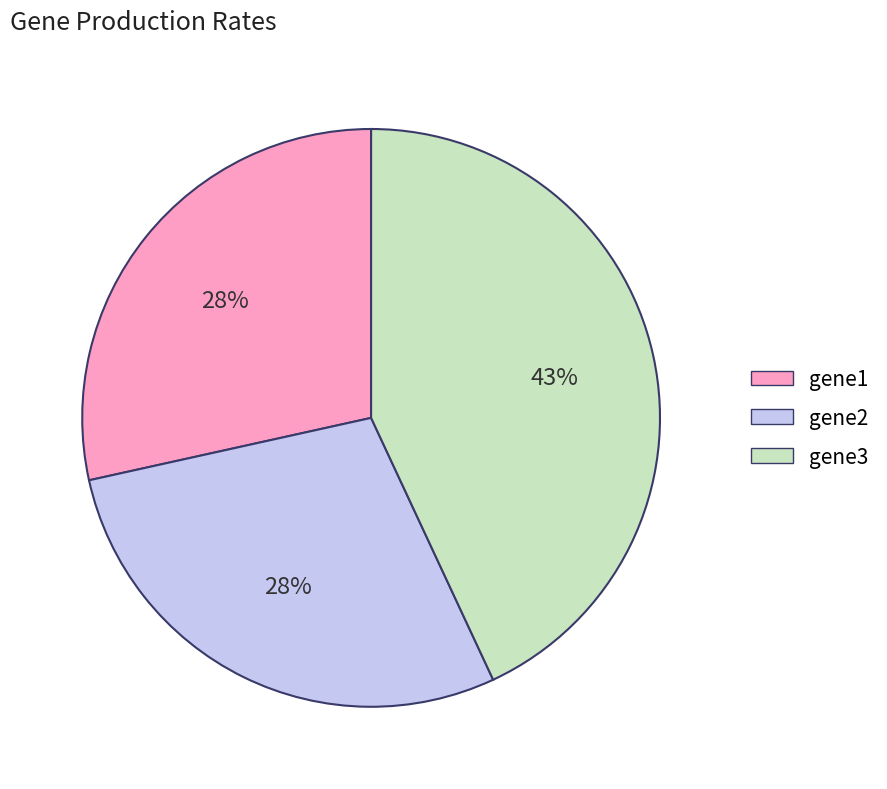

To the nearest percent, what is the average slice percentage?

33%